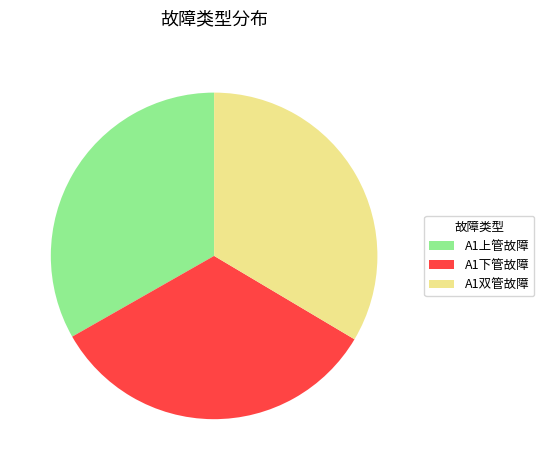

Does A1上管故障 account for over 50% of the chart?

No